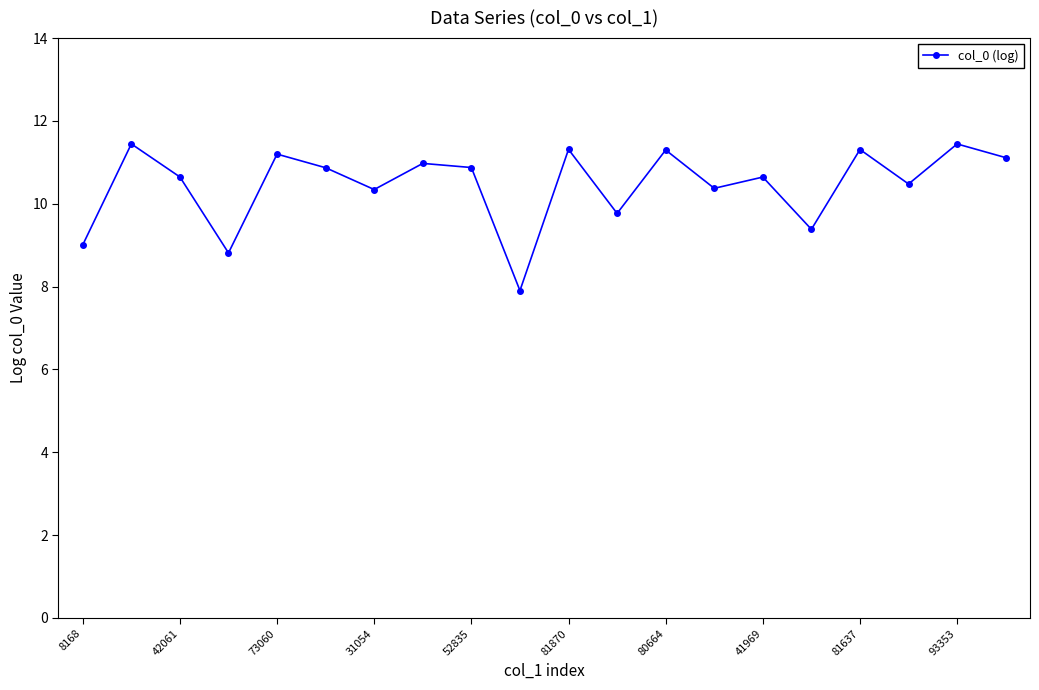

What is the sum of all values?

209.2